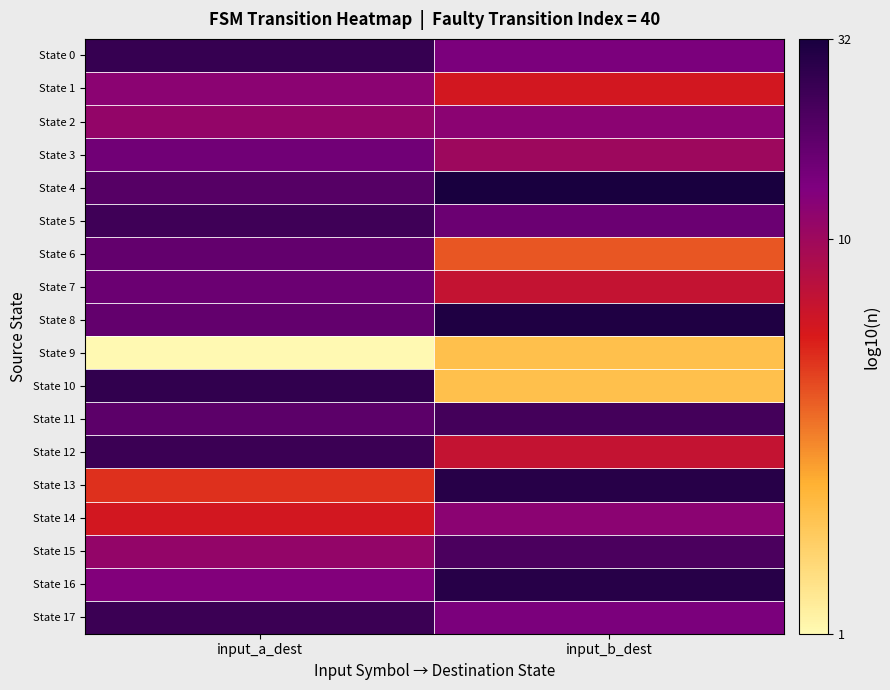

Reading left to right, what are all the values shown in this chart?

State 0: input_a_dest=1.4	input_b_dest=1.1
State 1: input_a_dest=1.1	input_b_dest=0.8
State 2: input_a_dest=1.0	input_b_dest=1.1
State 3: input_a_dest=1.2	input_b_dest=1.0
State 4: input_a_dest=1.3	input_b_dest=1.5
State 5: input_a_dest=1.4	input_b_dest=1.2
State 6: input_a_dest=1.2	input_b_dest=0.6
State 7: input_a_dest=1.2	input_b_dest=0.8
State 8: input_a_dest=1.2	input_b_dest=1.5
State 9: input_a_dest=0.0	input_b_dest=0.3
State 10: input_a_dest=1.4	input_b_dest=0.3
State 11: input_a_dest=1.3	input_b_dest=1.3
State 12: input_a_dest=1.4	input_b_dest=0.8
State 13: input_a_dest=0.7	input_b_dest=1.4
State 14: input_a_dest=0.8	input_b_dest=1.1
State 15: input_a_dest=1.0	input_b_dest=1.3
State 16: input_a_dest=1.1	input_b_dest=1.4
State 17: input_a_dest=1.4	input_b_dest=1.1